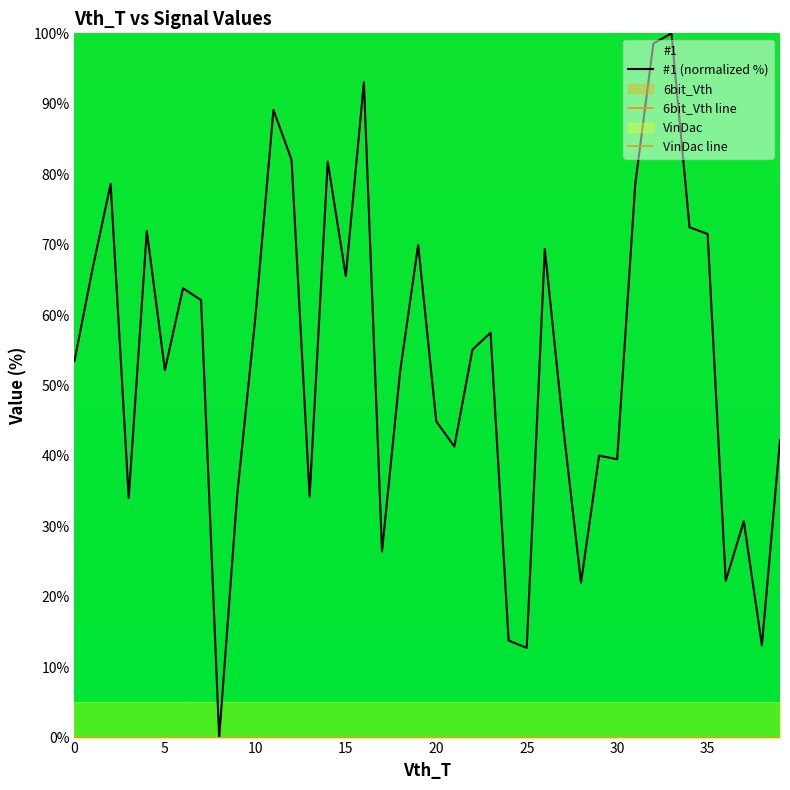

Is it true that 6bit_Vth line equals 0.0 at 35?

True